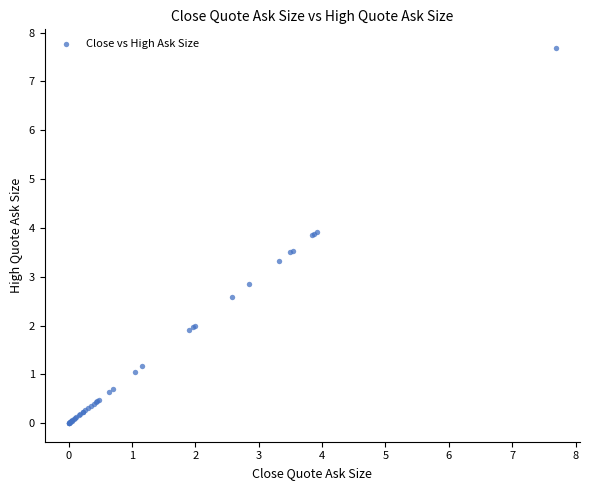

What Y value in the scatter plot is closest to 3?

2.8